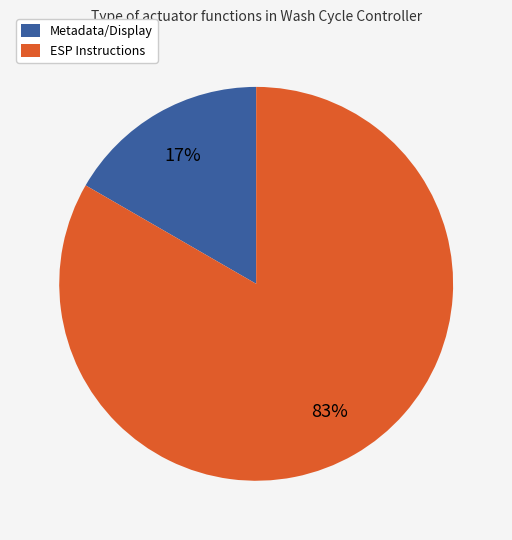

Approximately how many times larger is the value at Metadata/Display compared to ESP Instructions?

0.2